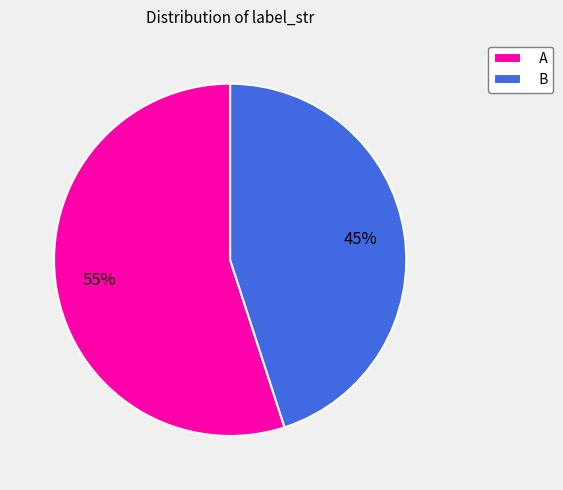

Which has a higher value, A or B?

A